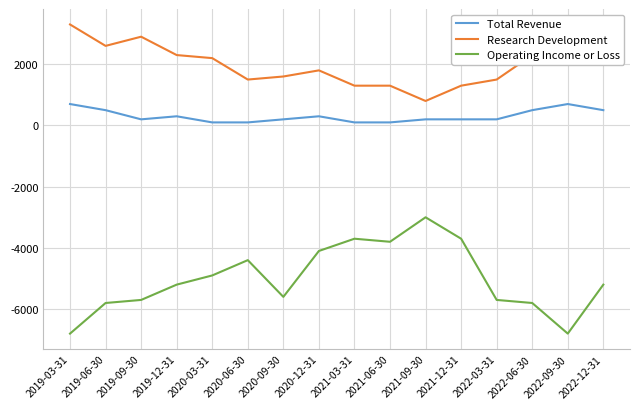

How many Total Revenue values are between 200 and 500?

10